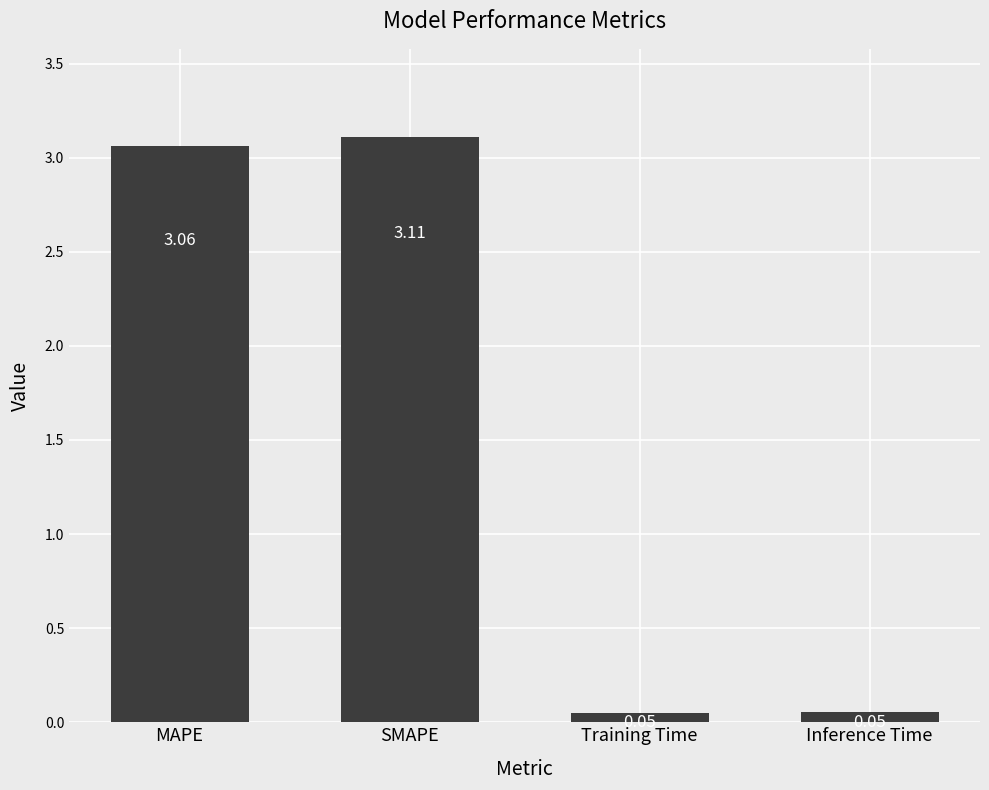

Which category has the highest value across all series?

SMAPE